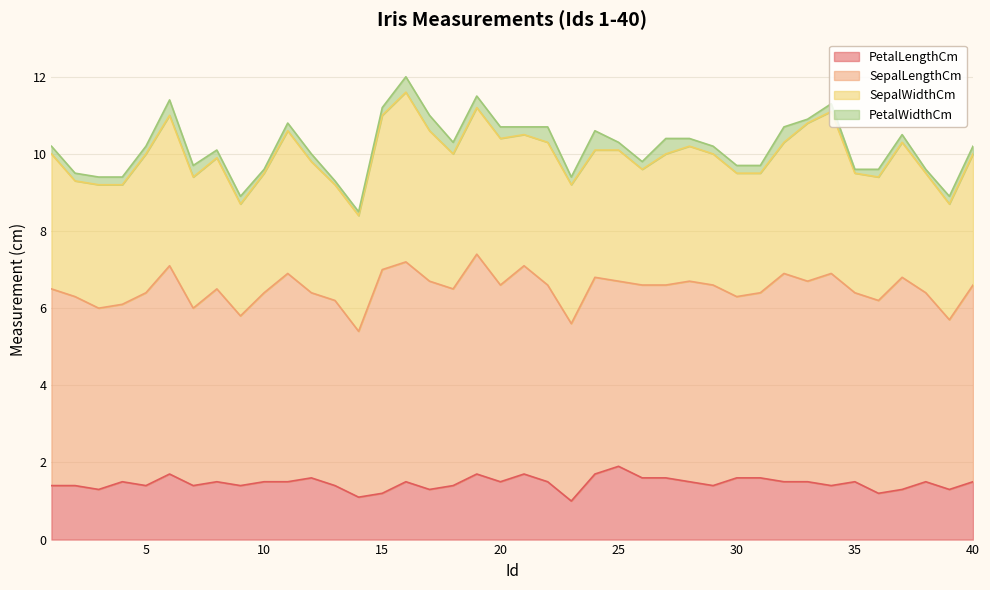

True or false: PetalWidthCm and PetalLengthCm intersect in this chart.

False